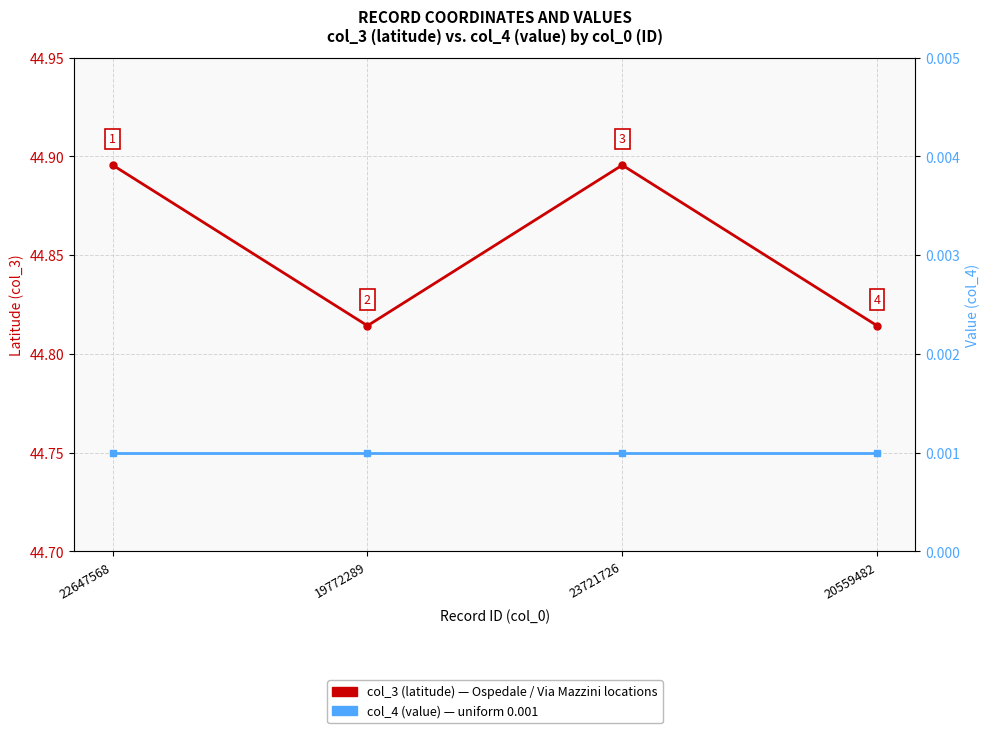

Reading left to right, what are all the values shown in this chart?

col_3 (latitude): 22647568=44.9	19772289=44.8	23721726=44.9	20559482=44.8
col_4 (value): 22647568=0.0	19772289=0.0	23721726=0.0	20559482=0.0